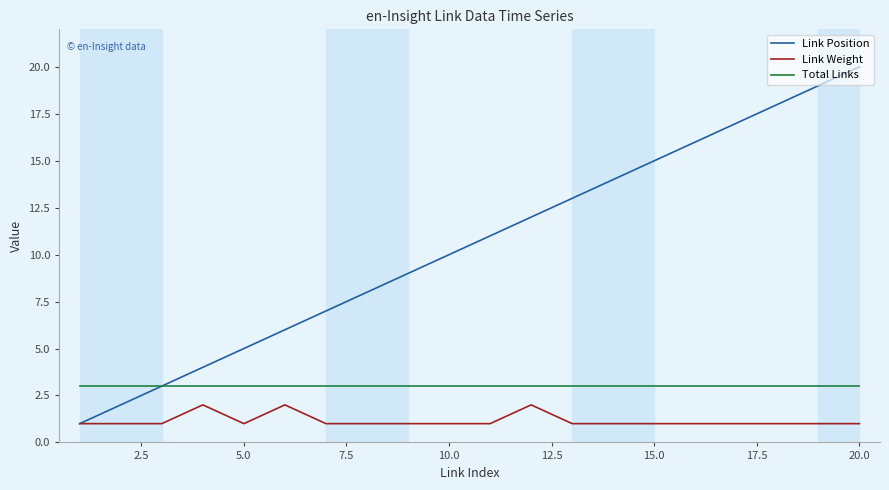

What is the maximum value for Link Position?

20